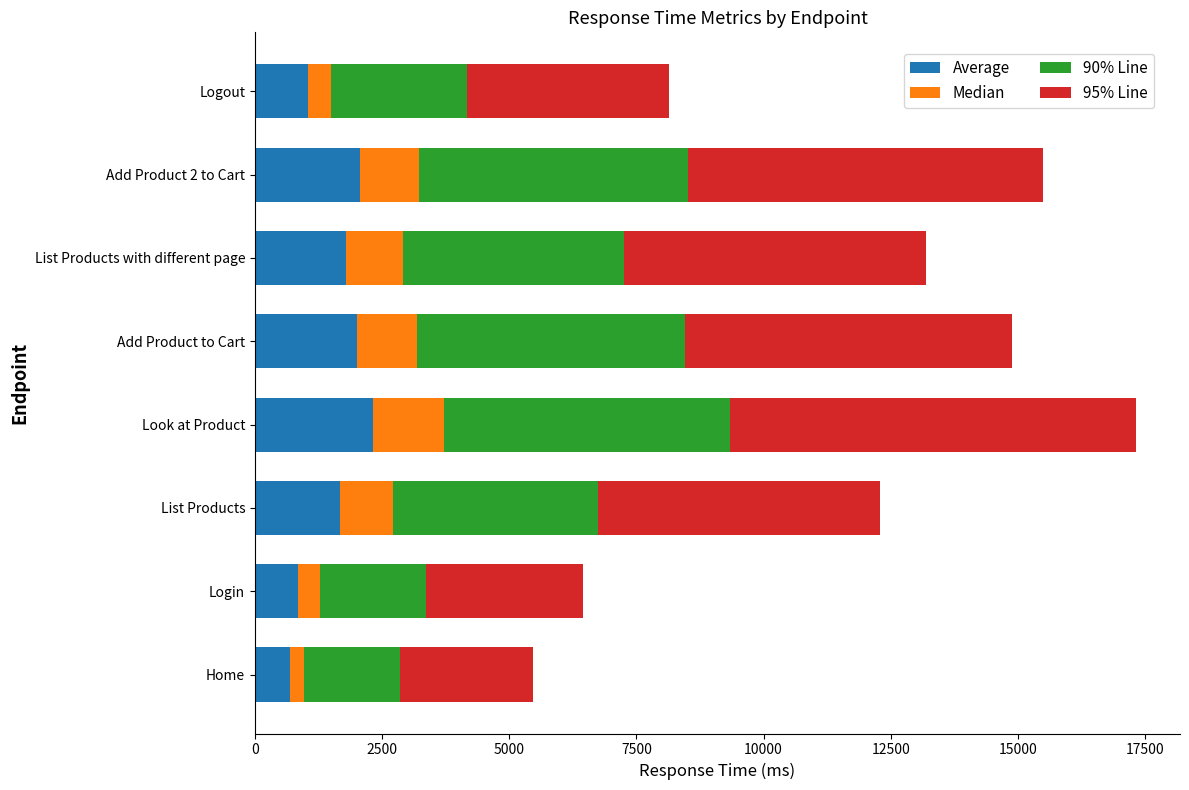

What is the sum of all Average values?

12420